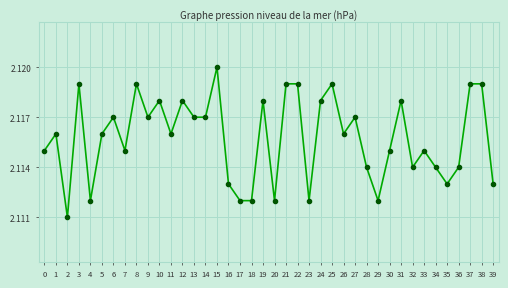

What is the sum of all values?

84.6